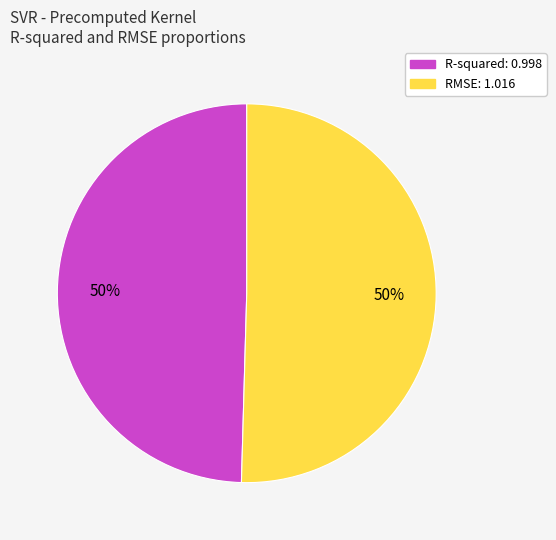

True or false: RMSE accounts for 50% of the total.

True